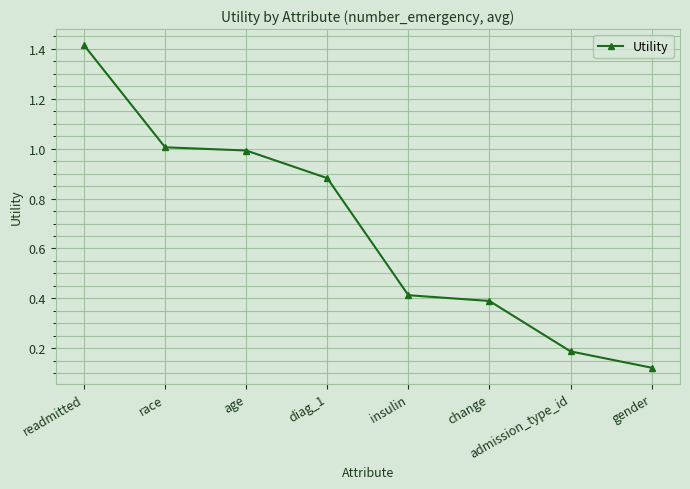

What is the label of the 3rd point from the right?

change